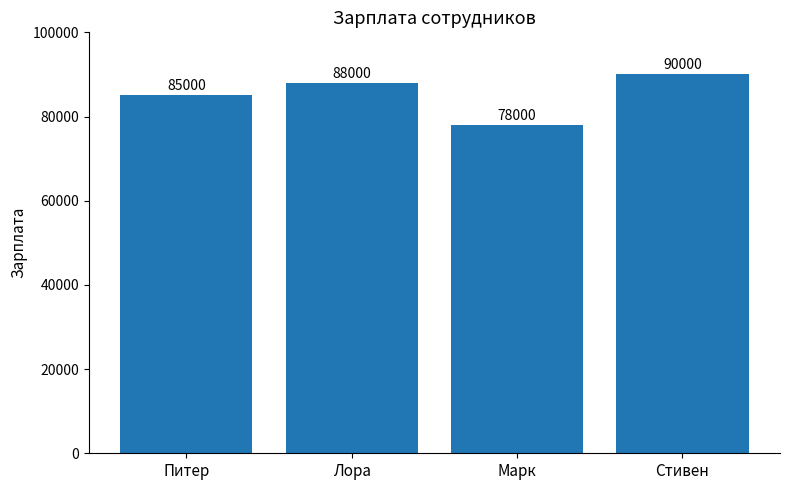

What is the change in value from Питер to Стивен?

+5000